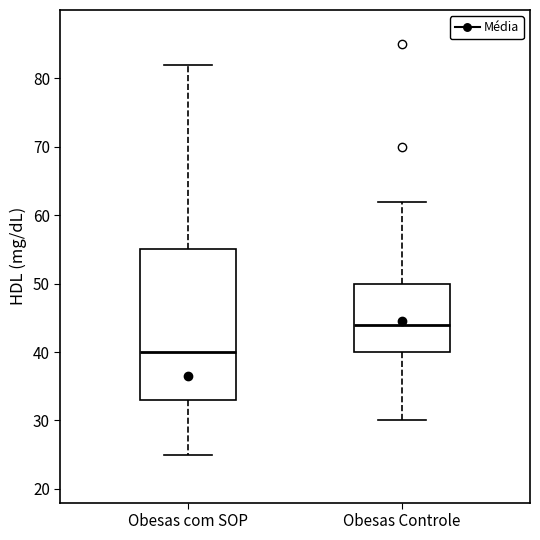

Reading left to right, read every box against the y-axis: the position of its median line, the range the box covers, and the ends of its whiskers. The values are not printed on the chart, so give them approximately, as read against the axis.

Obesas com SOP: median 40, box 33 to 55, whiskers 25 to 82
Obesas Controle: median 44, box 40 to 50, whiskers 30 to 62